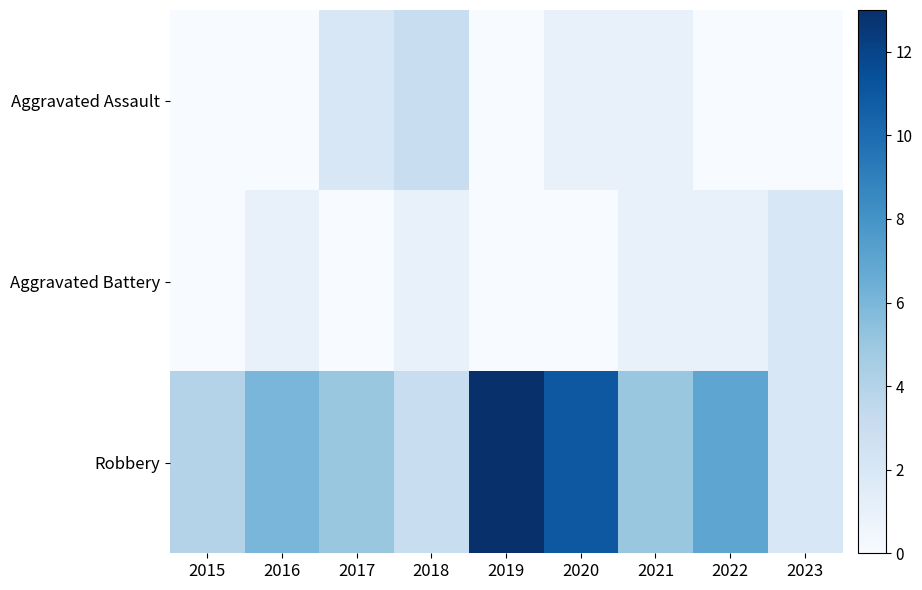

Rank the series by their maximum value, from lowest to highest.

Aggravated Battery, Aggravated Assault, Robbery